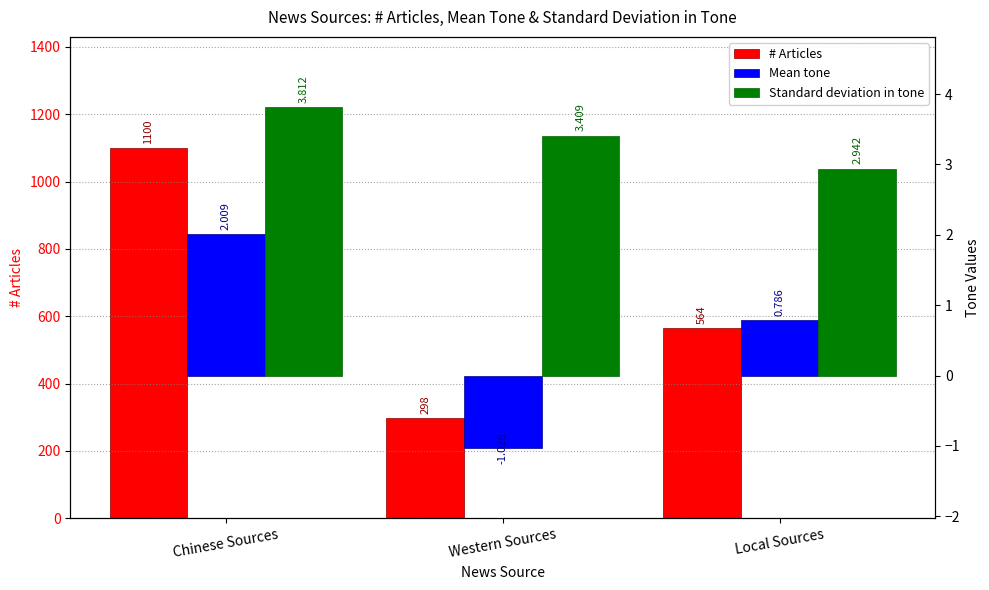

Reading left to right, transcribe all the data shown in this chart.

# Articles: 1100.0	298.0	564.0
Mean tone: 2.0	-1.0	0.8
Standard deviation in tone: 3.8	3.4	2.9